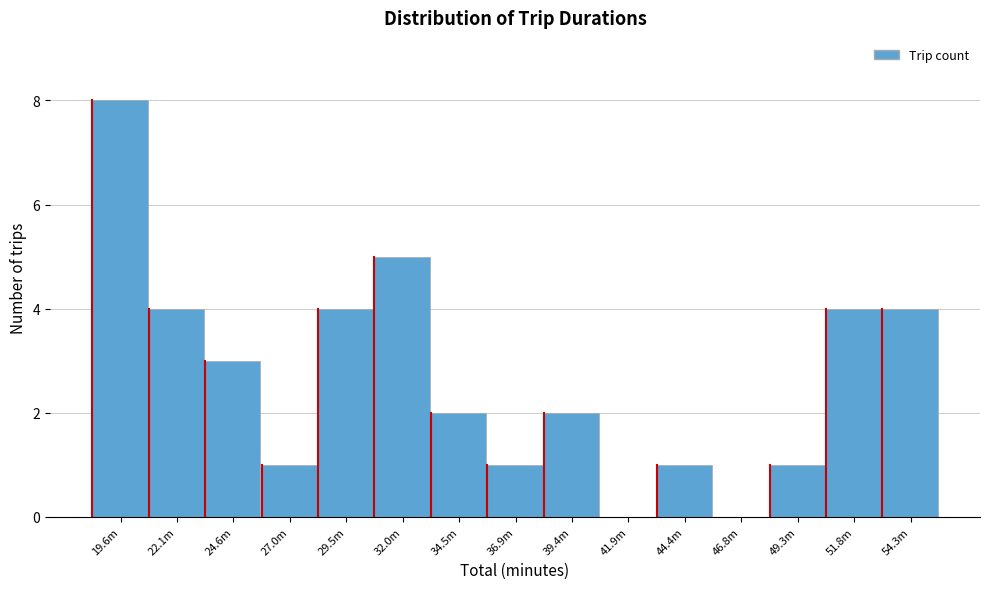

Reading left to right, extract all data points from this chart.

19.6m=8	22.1m=4	24.6m=3	27.0m=1	29.5m=4	32.0m=5	34.5m=2	36.9m=1	39.4m=2	41.9m=0	44.4m=1	46.8m=0	49.3m=1	51.8m=4	54.3m=4